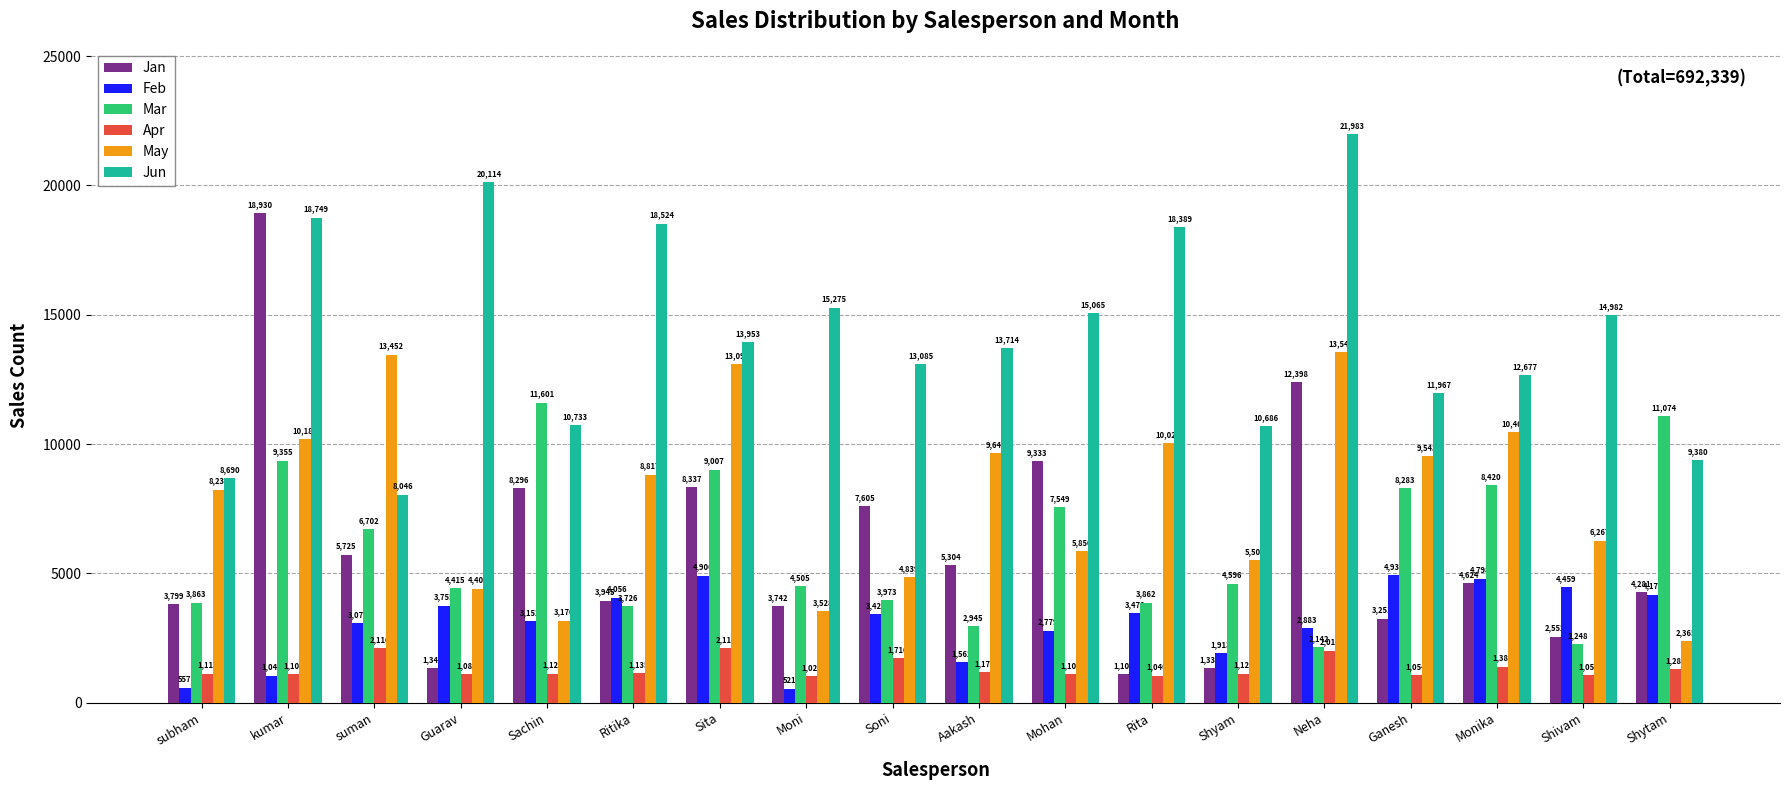

What is the spread (max minus min) of values at kumar?

17888